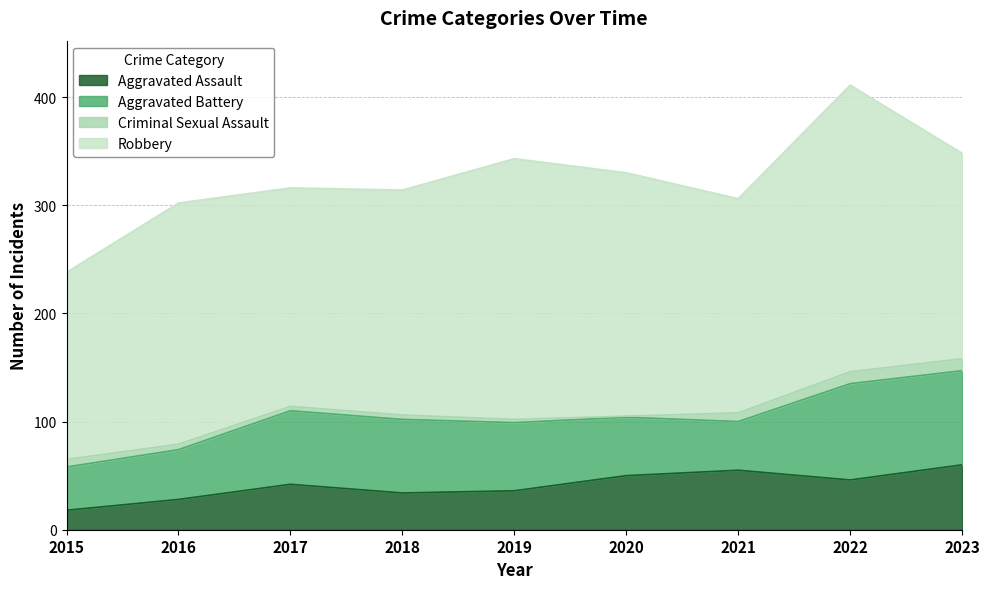

At how many categories does at least one series exceed 141?

9